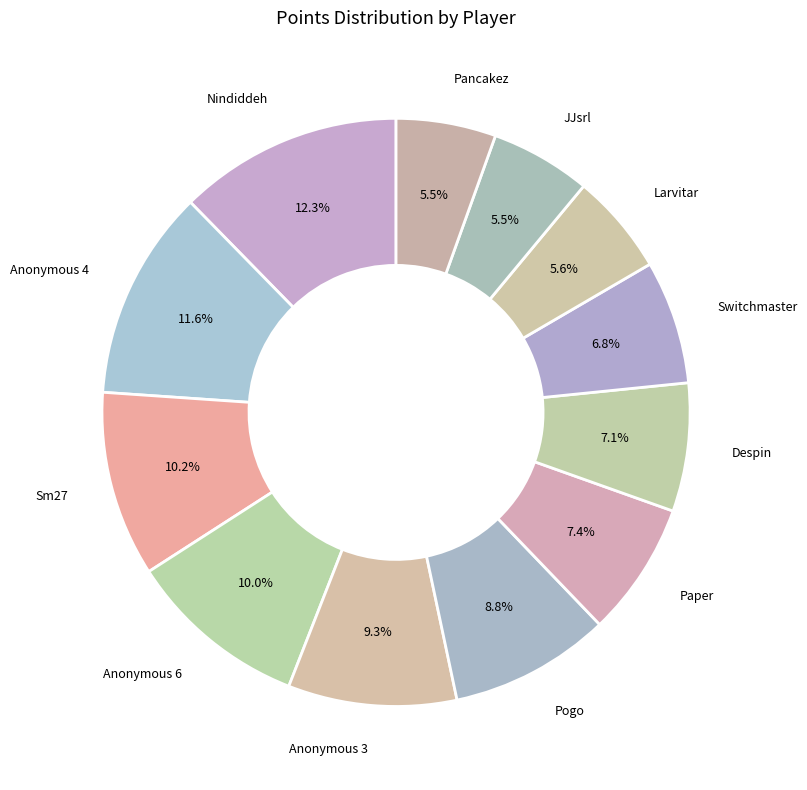

Count the number of slices in the pie.

12